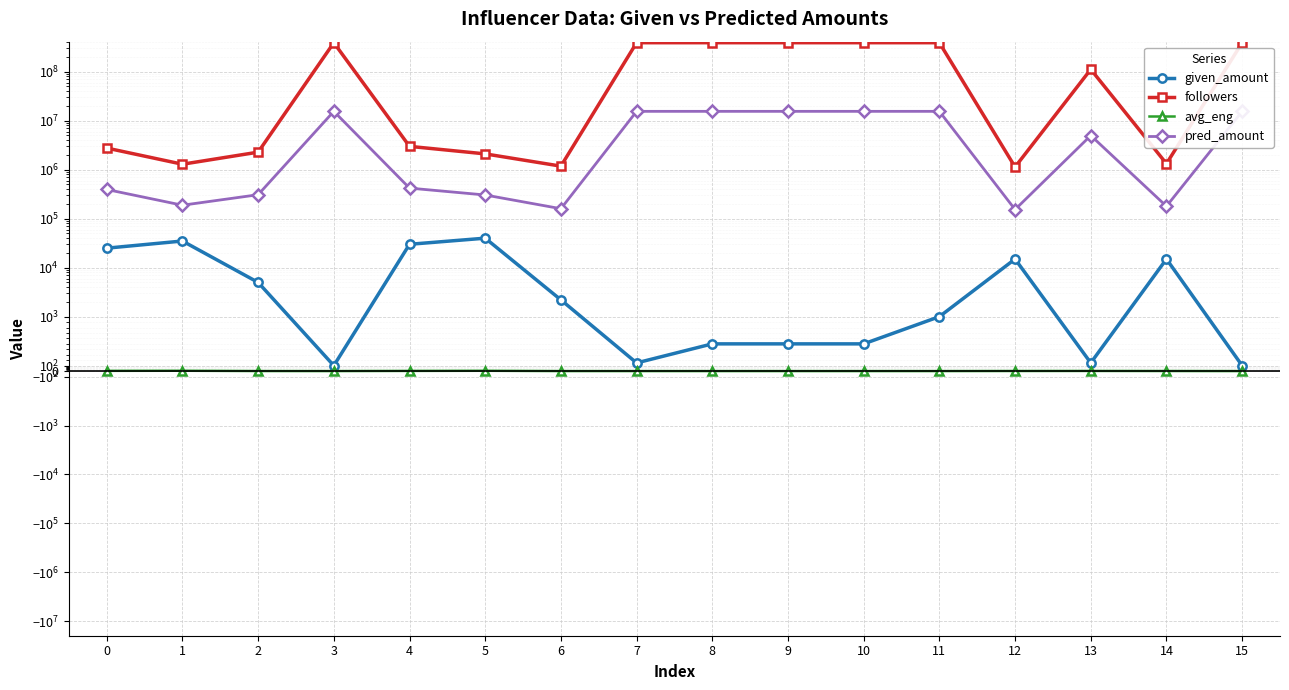

What is the difference between the highest and lowest values at 15?

390943048.9